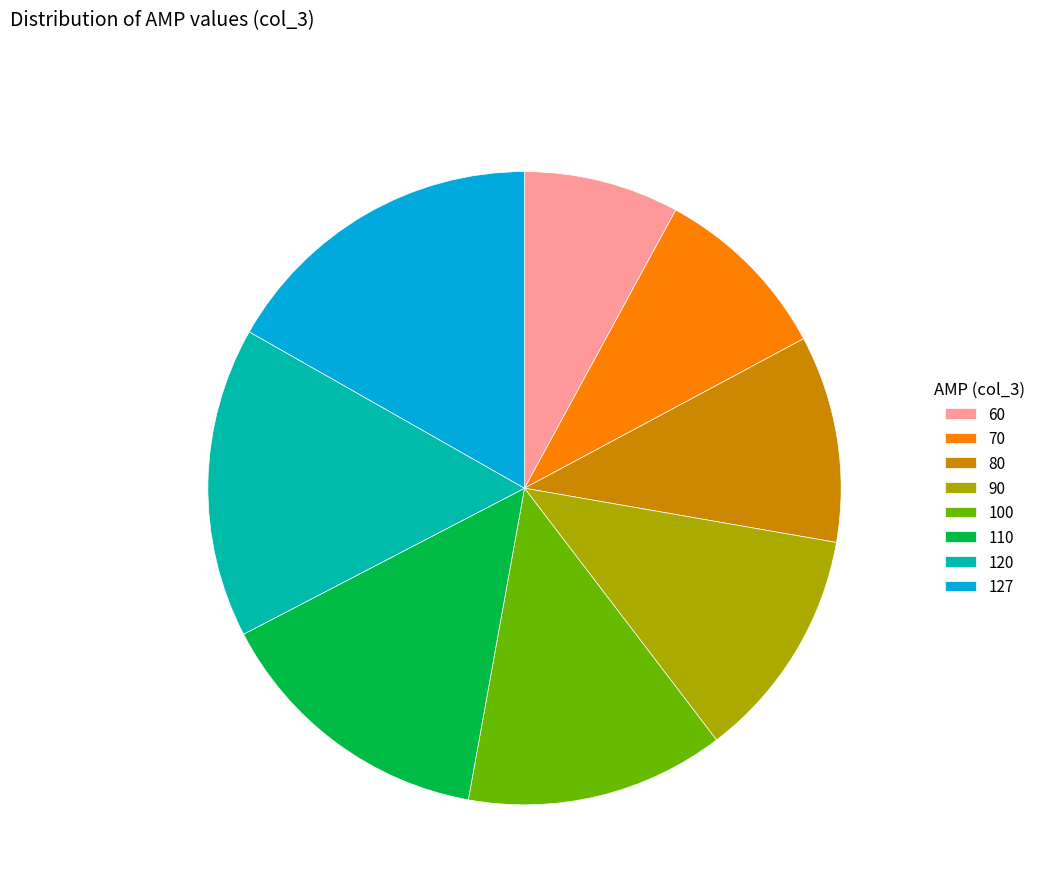

Combined, do 110 and 120 account for over 50%?

No